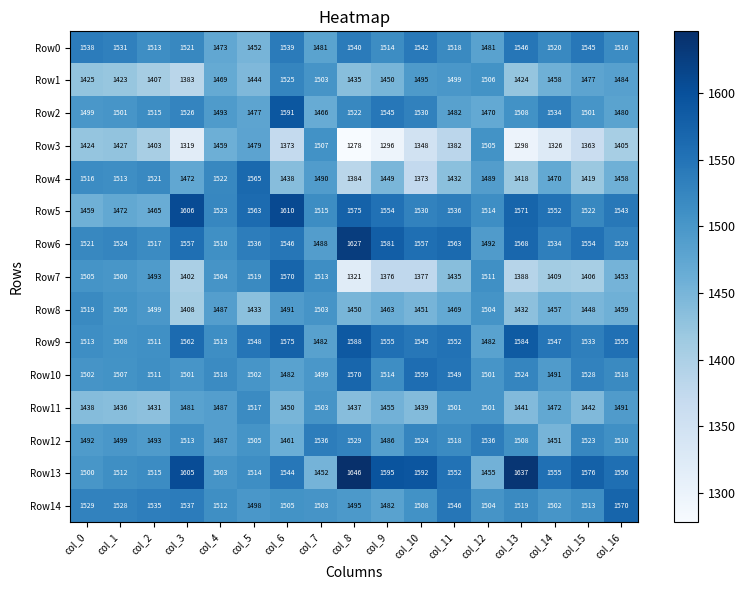

What is the sum of all Row12 values?

25571